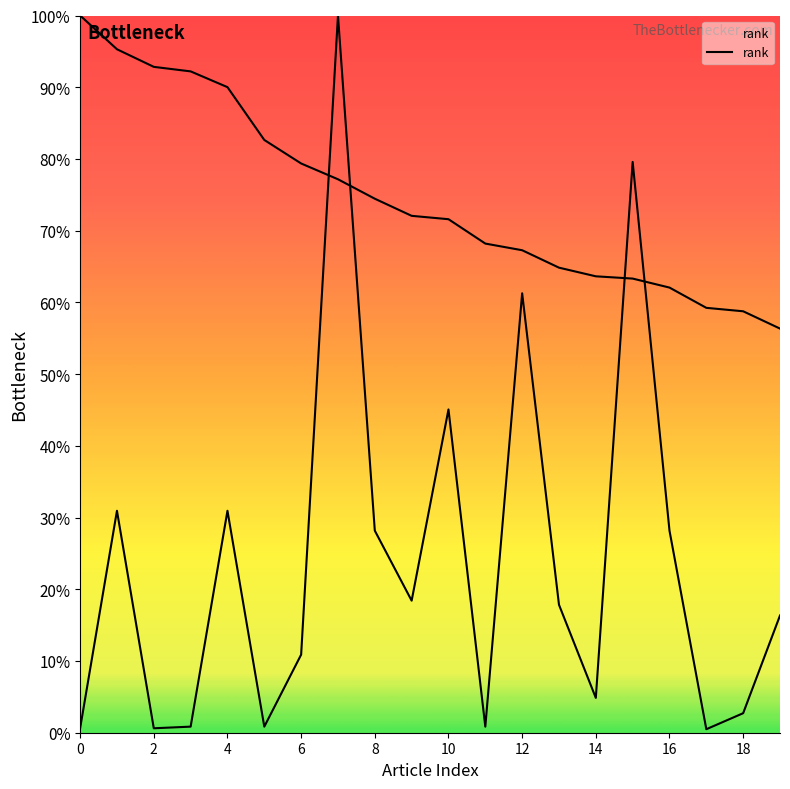

Is it true that the value at 2 is 8?

False